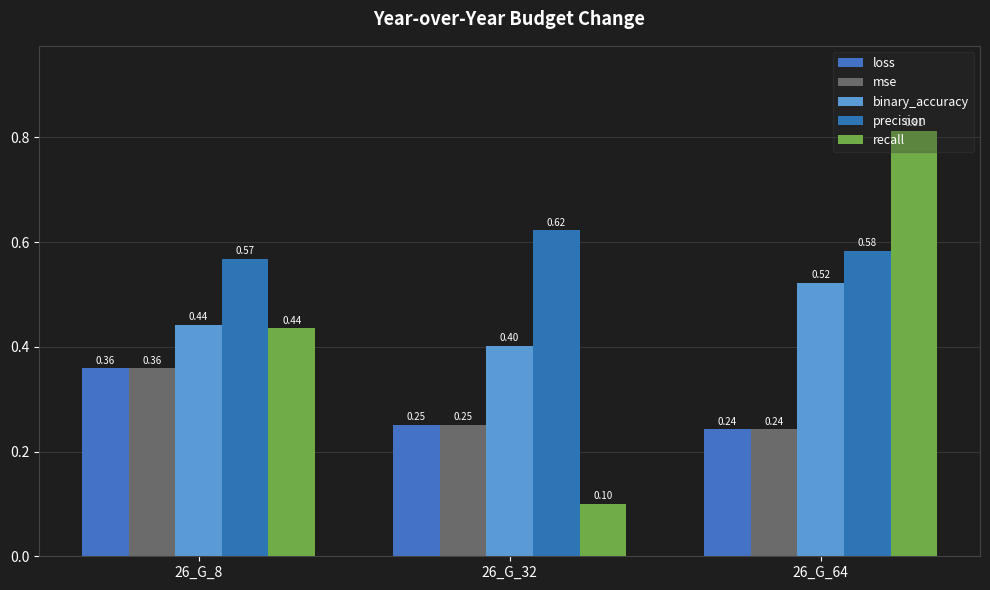

Is it true that loss equals 0.6 at 26_G_8?

False